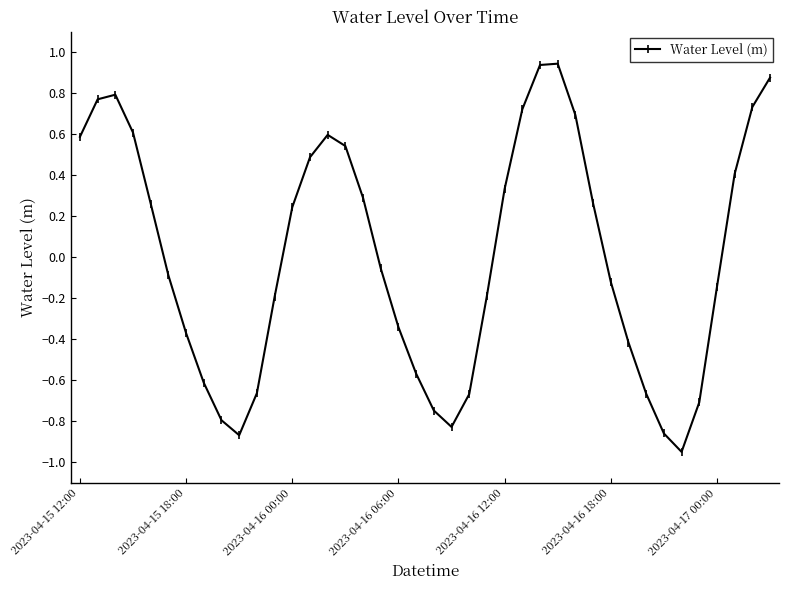

How many interior local valleys (lower than both neighbors) does the data have?

3